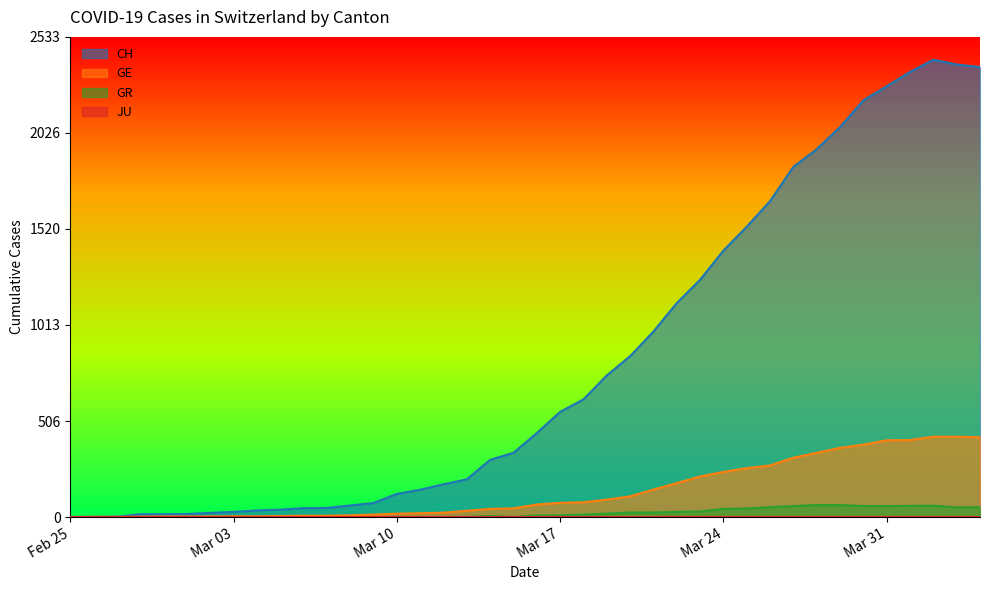

At which label is GE closest to 212?

2020-03-23